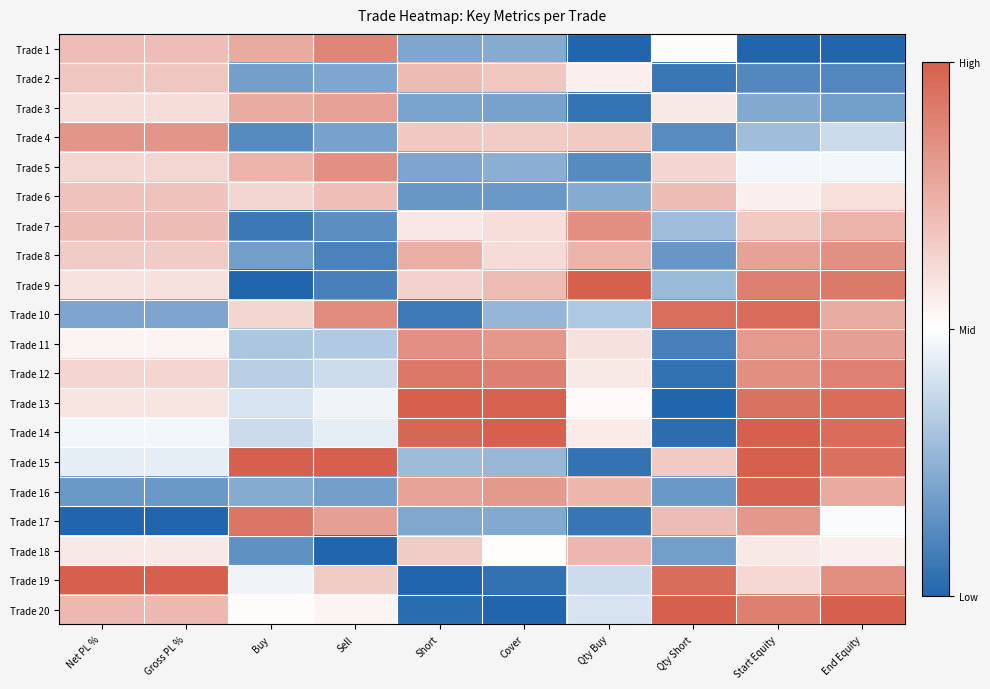

What is the total value across all series at Qty Buy?

9.1